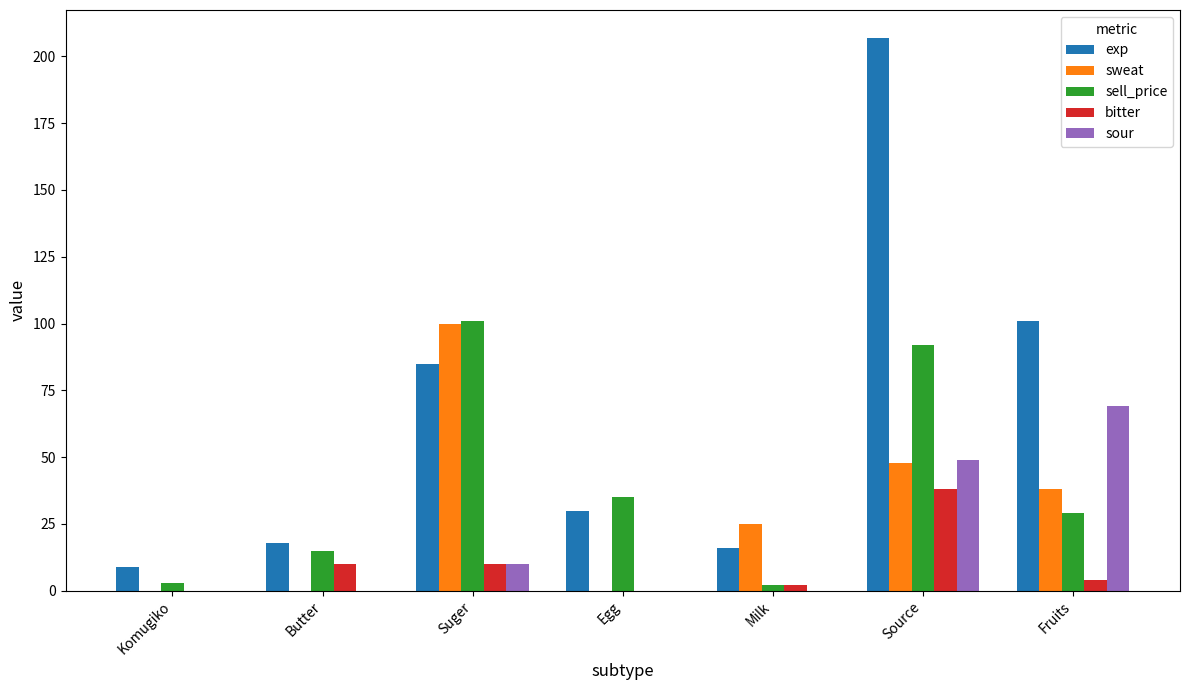

At which category is the sum across all series the highest?

Source